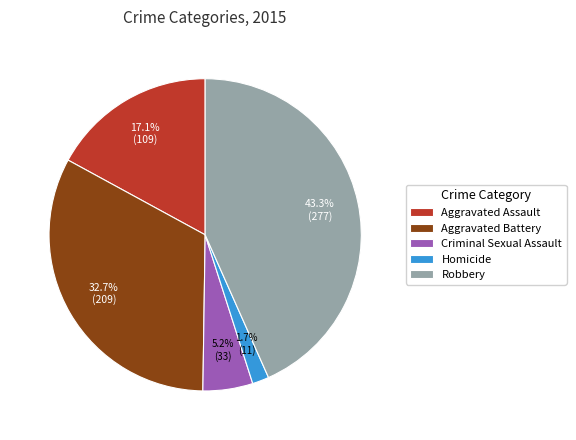

Which slice is the largest?

Robbery